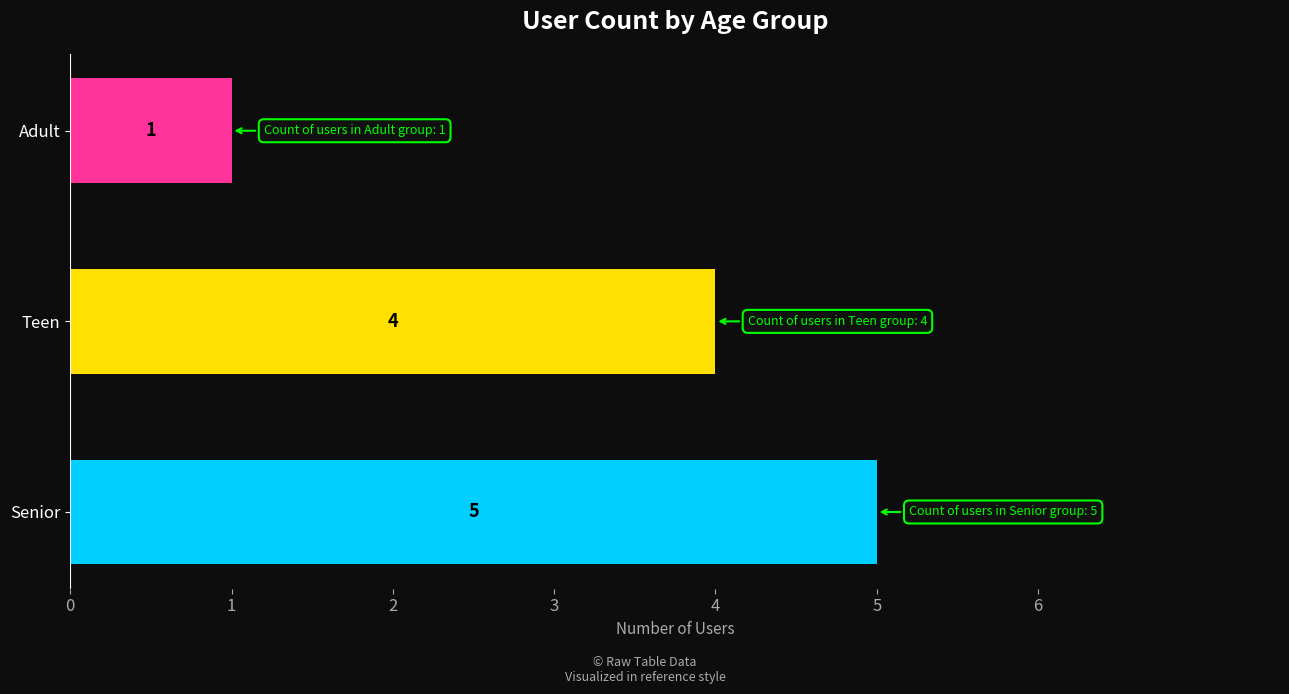

How many series are shown in this chart?

1